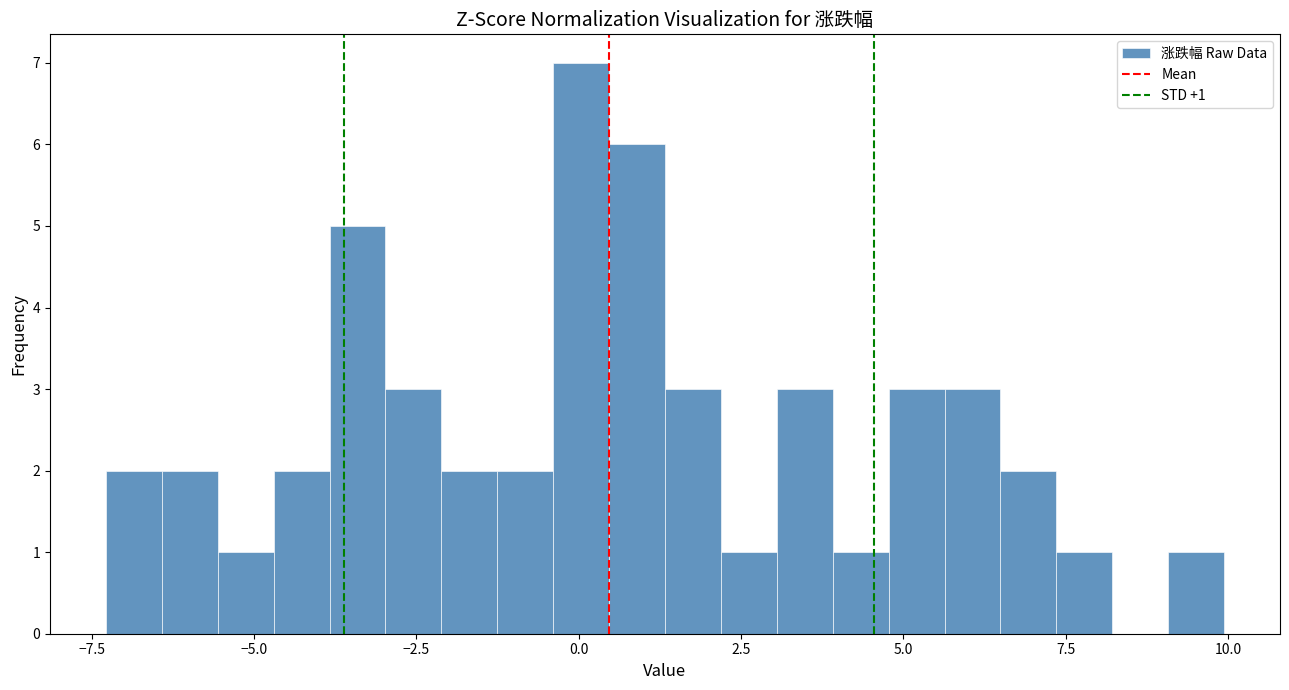

Read against the x-axis, roughly where is the centre of the tallest bar?

0.0